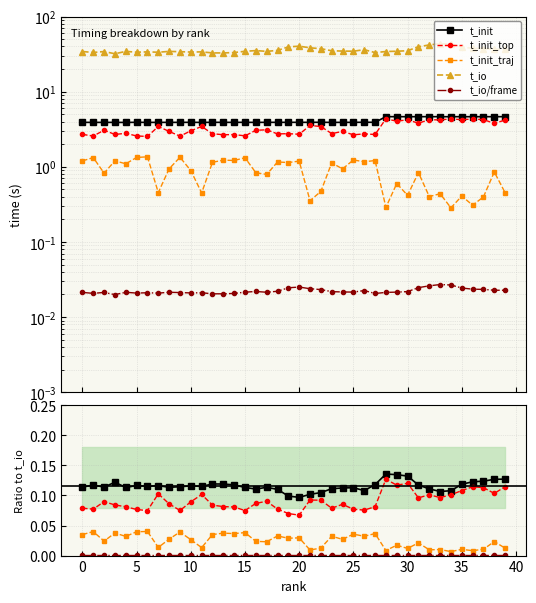

Rank the series by their maximum value, from highest to lowest.

t_io, t_init, t_init_top, t_init_traj, t_io/frame